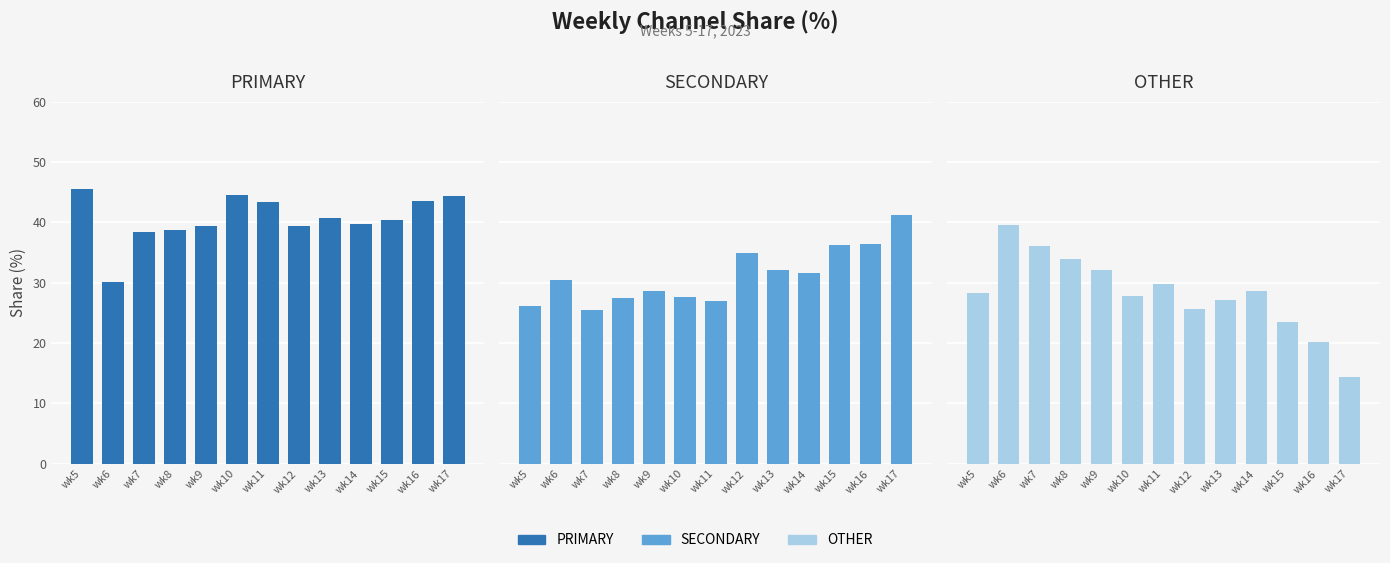

What is the average value of the PRIMARY series?

40.6